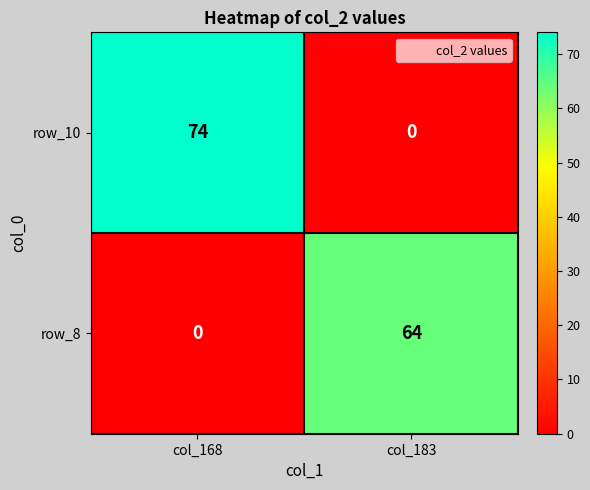

At which category is the sum across all series the highest?

col_168